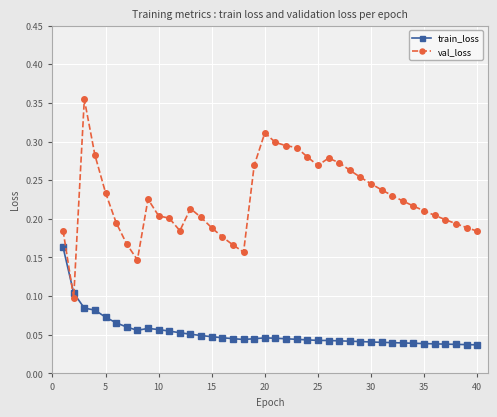

Count the number of categories in the chart.

40